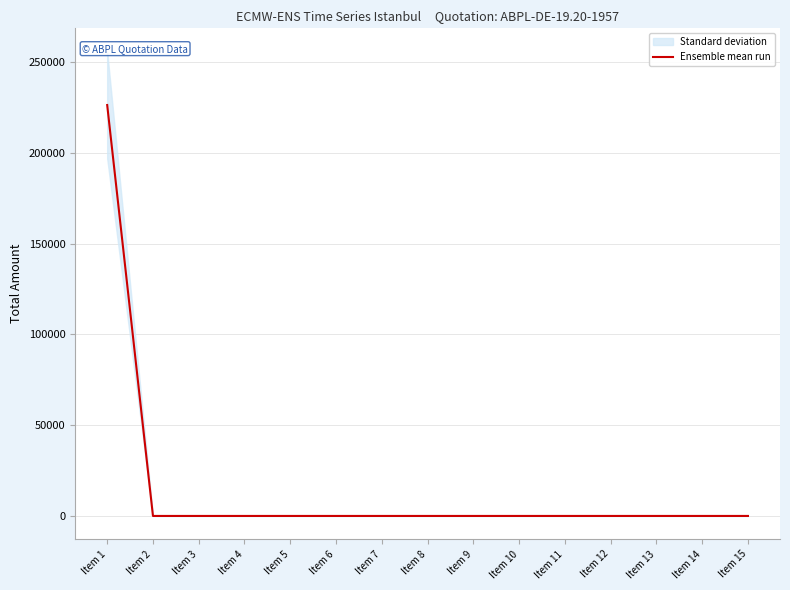

Which label corresponds to the largest value in the chart?

Item 1